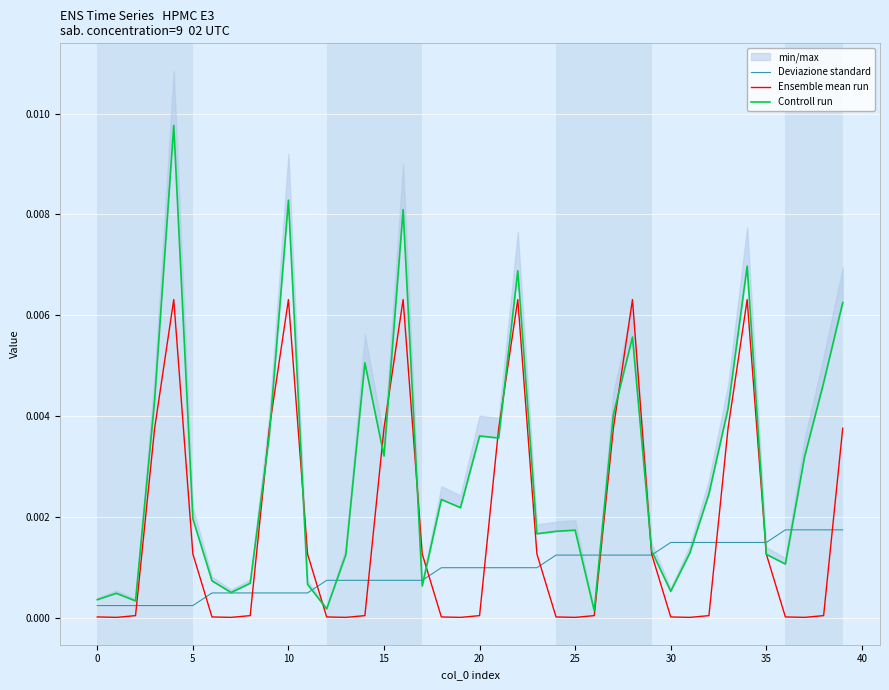

The Ensemble mean run series shows 0.0 at 38. True or false?

False